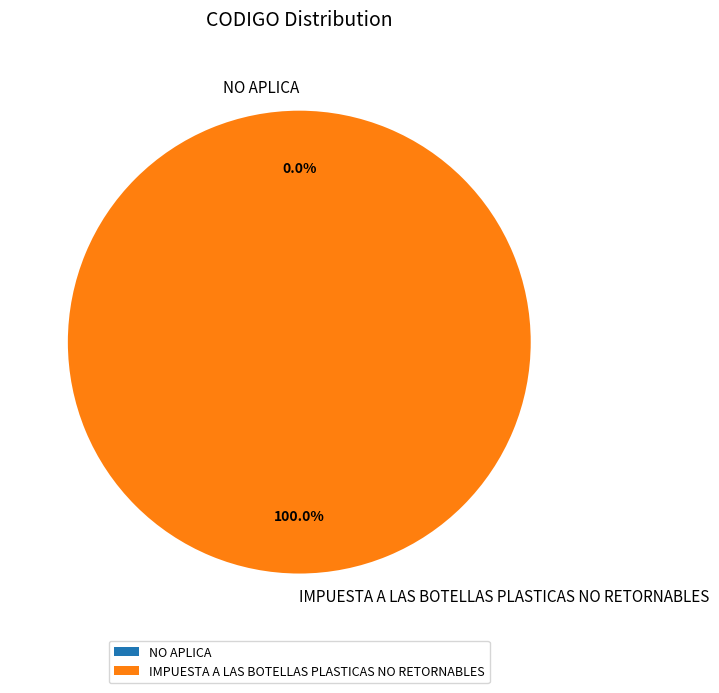

Which category accounts for the majority?

IMPUESTA A LAS BOTELLAS PLASTICAS NO RETORNABLES